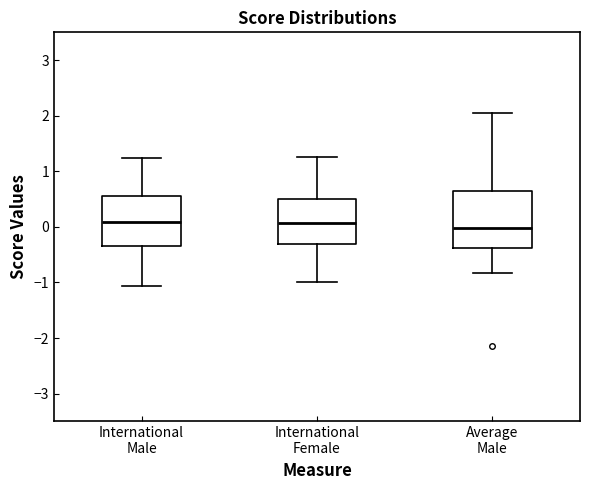

Reading left to right, read every box against the y-axis: the position of its median line, the range the box covers, and the ends of its whiskers. The values are not printed on the chart, so give them approximately, as read against the axis.

International Male: median 0.1, box -0.3 to 0.5, whiskers -1.1 to 1.2
International Female: median 0.1, box -0.3 to 0.5, whiskers -1.0 to 1.3
Average Male: median 0.0, box -0.4 to 0.6, whiskers -0.8 to 2.1